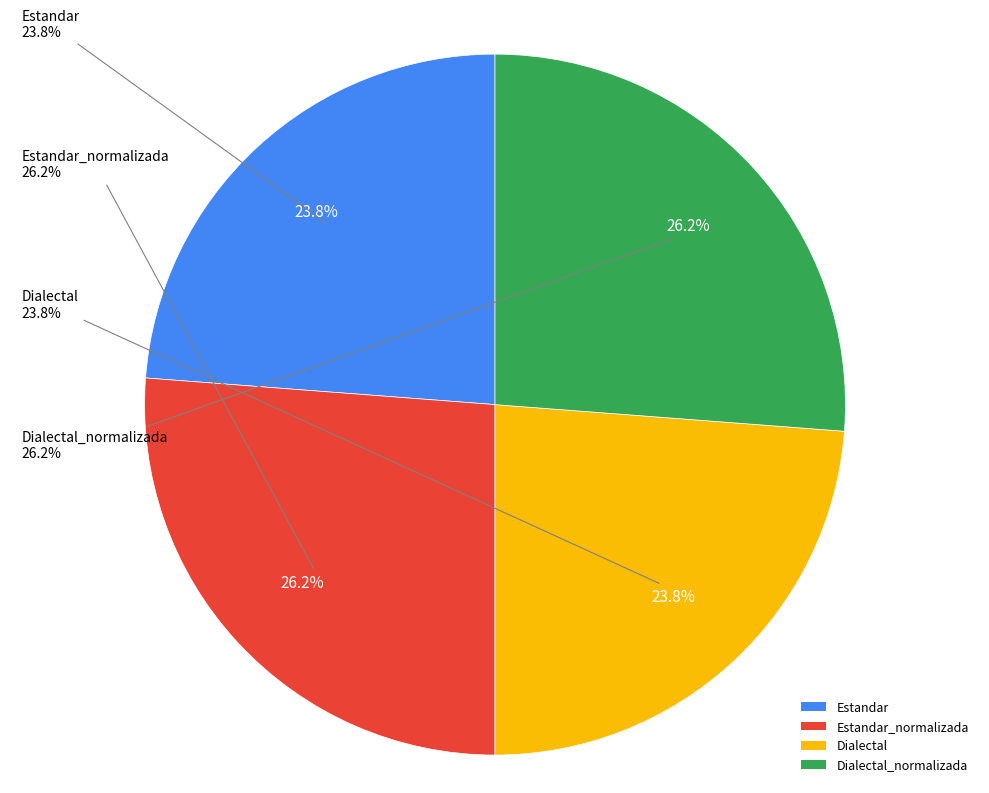

What percentage do Estandar_normalizada and Dialectal together represent?

50.0%